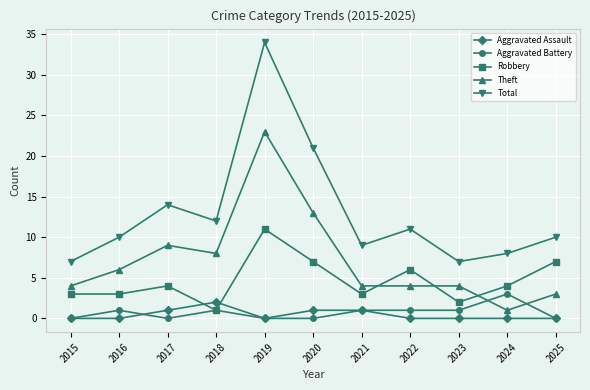

What is the sum of the Aggravated Battery values at 2019 and 2021?

1